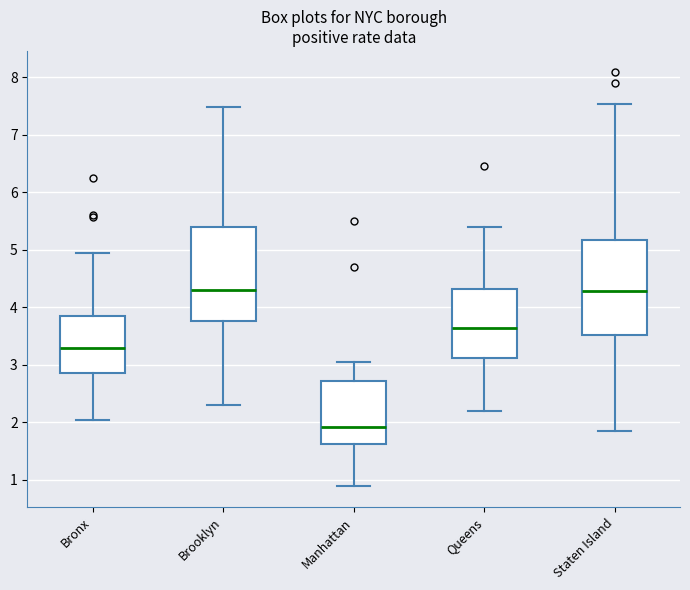

Reading left to right, read every box against the y-axis: the position of its median line, the range the box covers, and the ends of its whiskers. The values are not printed on the chart, so give them approximately, as read against the axis.

Bronx: median 3.3, box 2.9 to 3.8, whiskers 2.0 to 4.9
Brooklyn: median 4.3, box 3.8 to 5.4, whiskers 2.3 to 7.5
Manhattan: median 1.9, box 1.6 to 2.7, whiskers 0.9 to 3.1
Queens: median 3.6, box 3.1 to 4.3, whiskers 2.2 to 5.4
Staten Island: median 4.3, box 3.5 to 5.2, whiskers 1.9 to 7.5